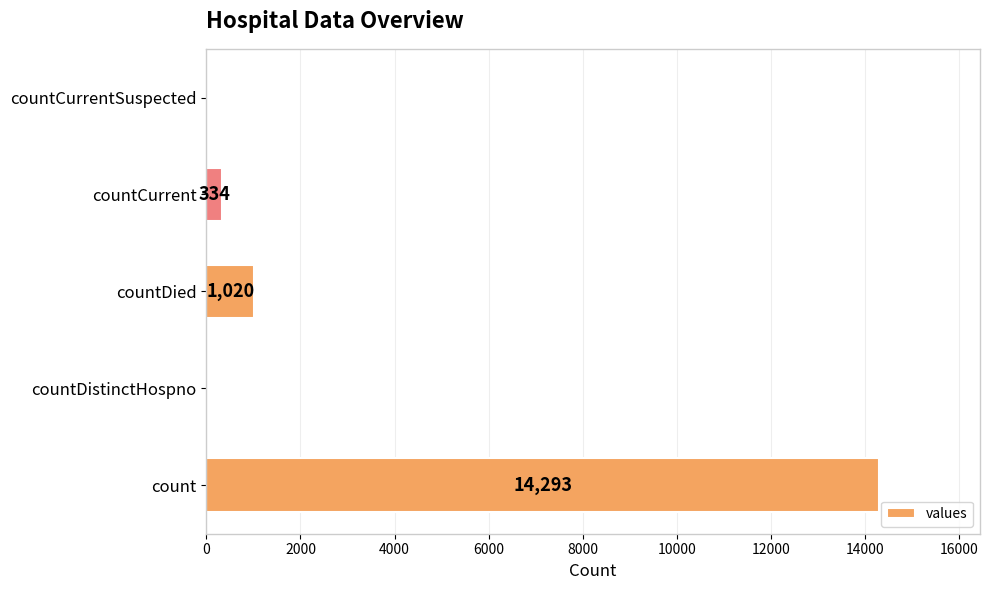

What is the change in value from countCurrent to countCurrentSuspected?

-334